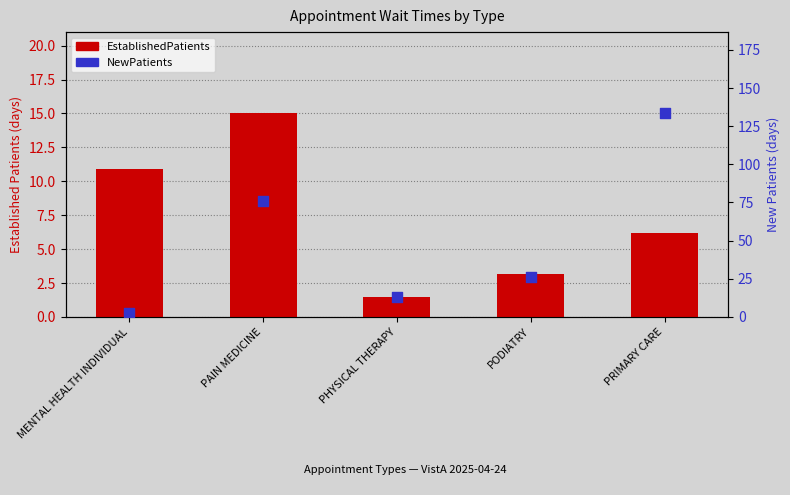

What are all the series names shown in the legend?

EstablishedPatients, NewPatients